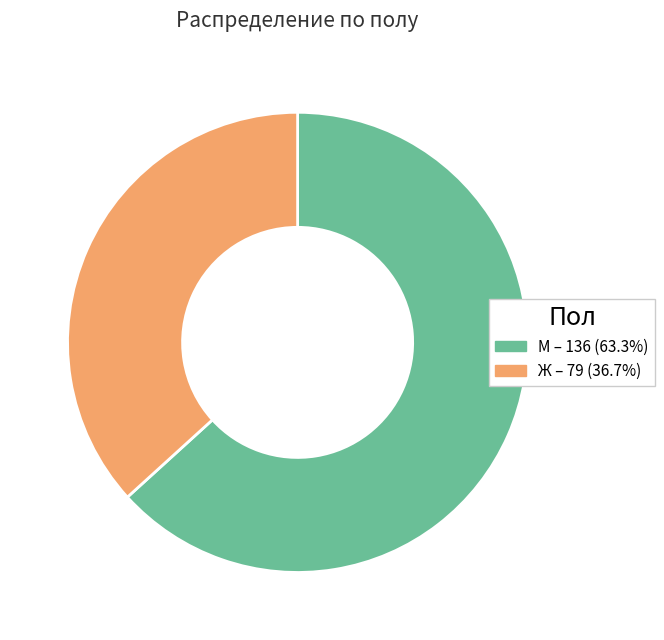

Is there any slice that represents more than half of the pie?

Yes